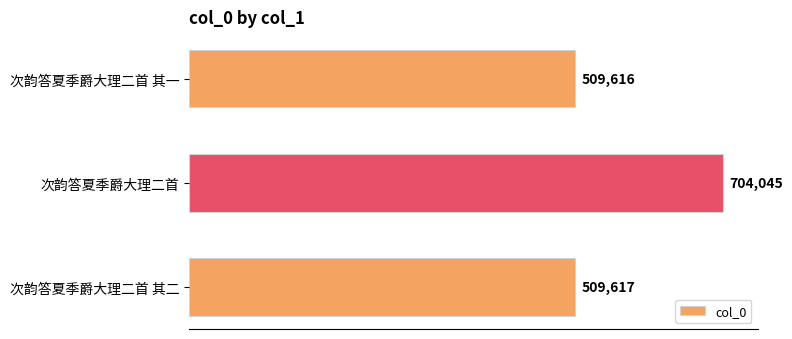

Where is the data nearest to the value 606830?

次韵答夏季爵大理二首 其二